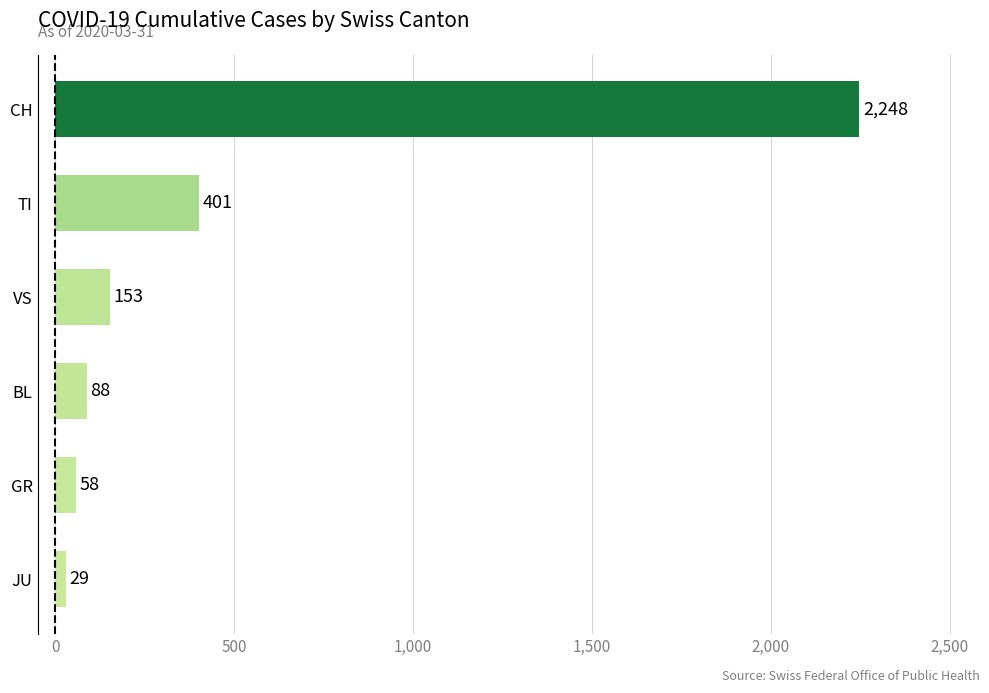

Reading bottom to top, list all the values displayed in this chart.

29	58	88	153	401	2248